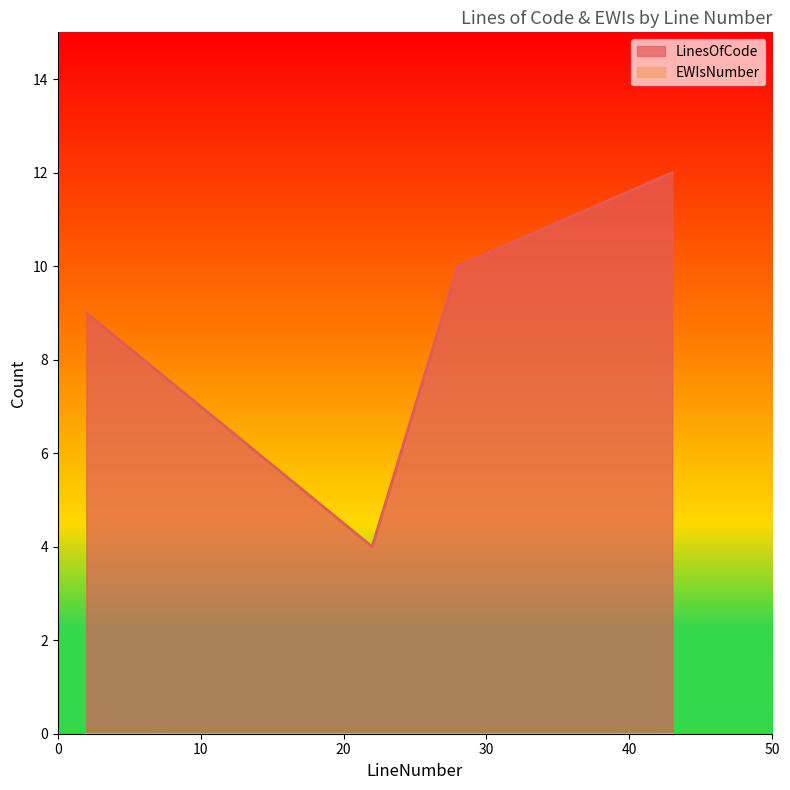

Reading right to left, transcribe all the data shown in this chart.

12	10	4	9